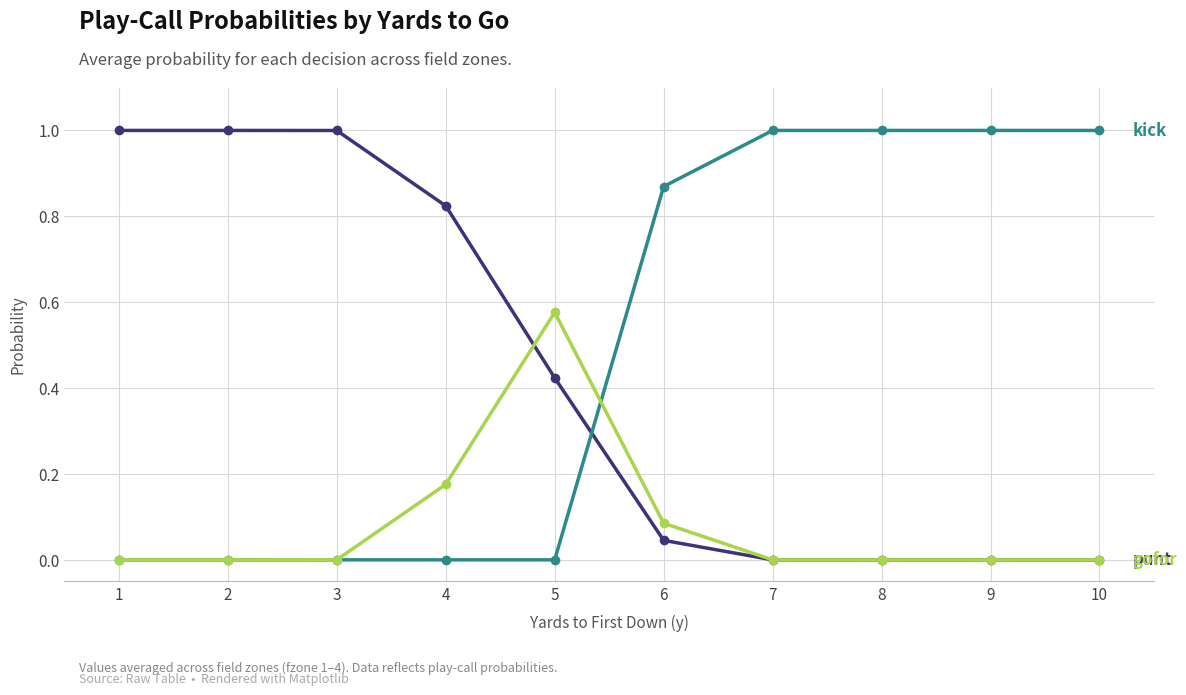

What is the total value across all series at 9?

1.0